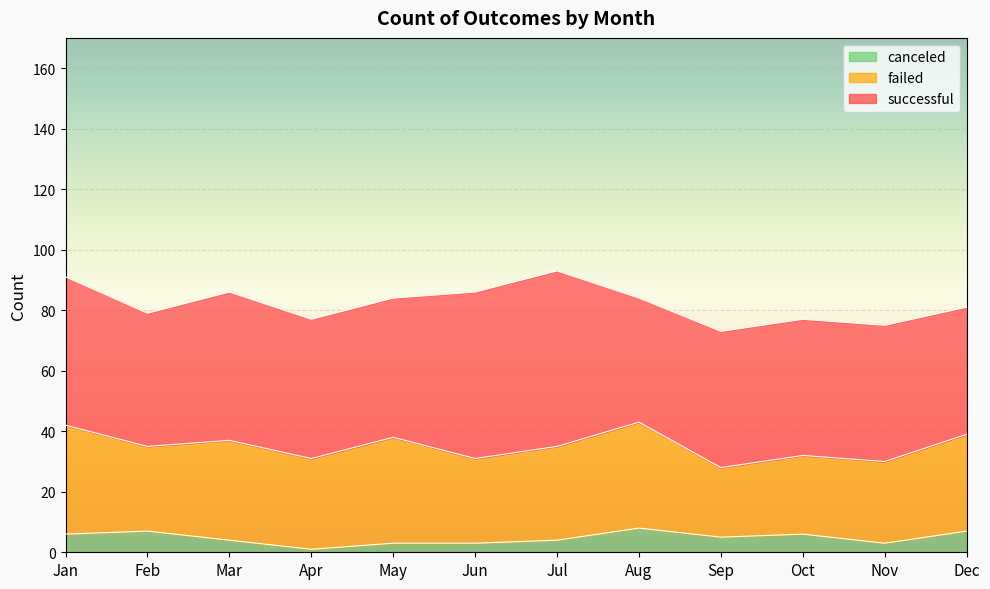

Which label corresponds to the smallest value in the chart?

Apr